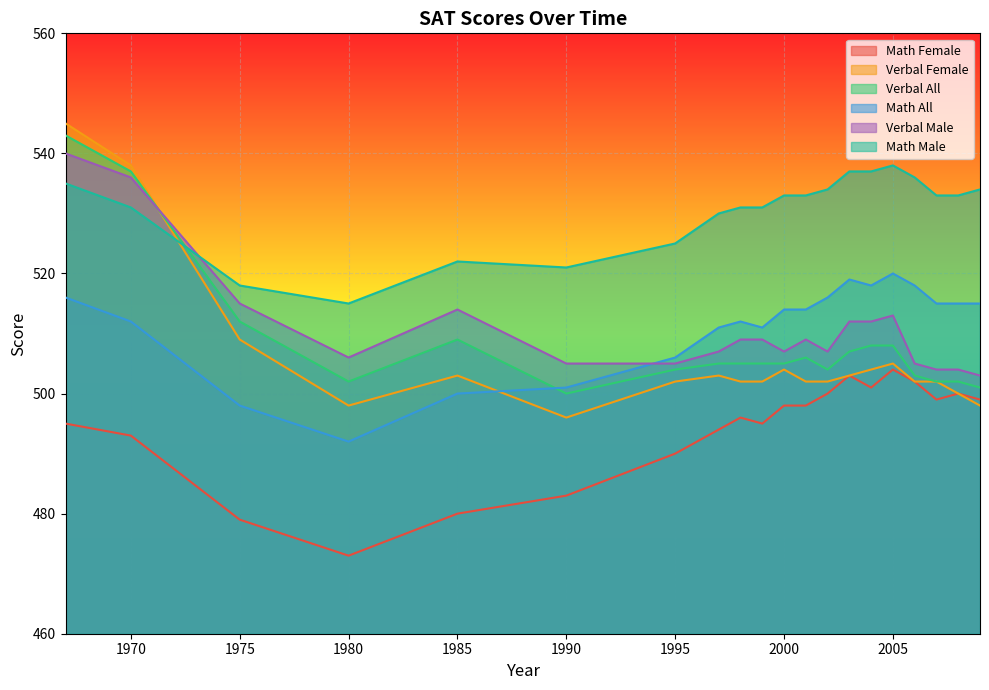

Reading left to right, transcribe all the data shown in this chart.

Math Female: 1967=495	1970=493	1975=479	1980=473	1985=480	1990=483	1995=490	1997=494	1998=496	1999=495	2000=498	2001=498	2002=500	2003=503	2004=501	2005=504	2006=502	2007=499	2008=500	2009=499
Verbal Female: 1967=545	1970=538	1975=509	1980=498	1985=503	1990=496	1995=502	1997=503	1998=502	1999=502	2000=504	2001=502	2002=502	2003=503	2004=504	2005=505	2006=502	2007=502	2008=500	2009=498
Verbal All: 1967=543	1970=537	1975=512	1980=502	1985=509	1990=500	1995=504	1997=505	1998=505	1999=505	2000=505	2001=506	2002=504	2003=507	2004=508	2005=508	2006=503	2007=502	2008=502	2009=501
Math All: 1967=516	1970=512	1975=498	1980=492	1985=500	1990=501	1995=506	1997=511	1998=512	1999=511	2000=514	2001=514	2002=516	2003=519	2004=518	2005=520	2006=518	2007=515	2008=515	2009=515
Verbal Male: 1967=540	1970=536	1975=515	1980=506	1985=514	1990=505	1995=505	1997=507	1998=509	1999=509	2000=507	2001=509	2002=507	2003=512	2004=512	2005=513	2006=505	2007=504	2008=504	2009=503
Math Male: 1967=535	1970=531	1975=518	1980=515	1985=522	1990=521	1995=525	1997=530	1998=531	1999=531	2000=533	2001=533	2002=534	2003=537	2004=537	2005=538	2006=536	2007=533	2008=533	2009=534